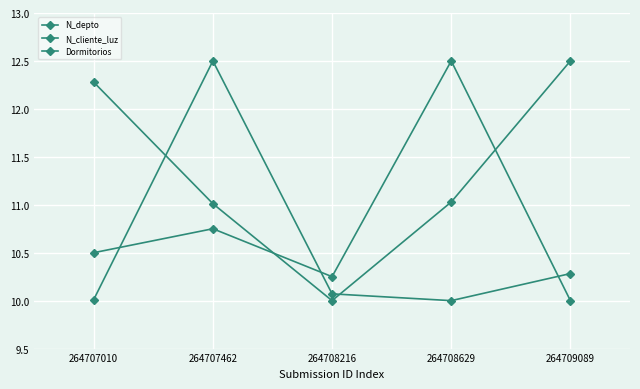

At which category is the sum across all series the highest?

264707462